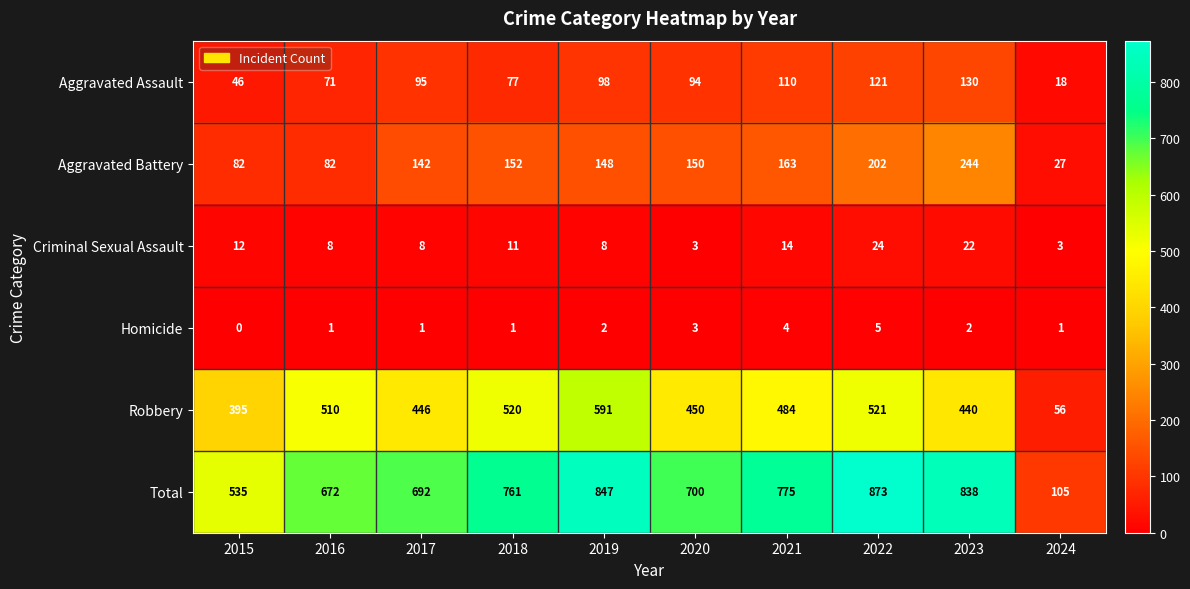

Rank the series by their maximum value, from highest to lowest.

Total, Robbery, Aggravated Battery, Aggravated Assault, Criminal Sexual Assault, Homicide